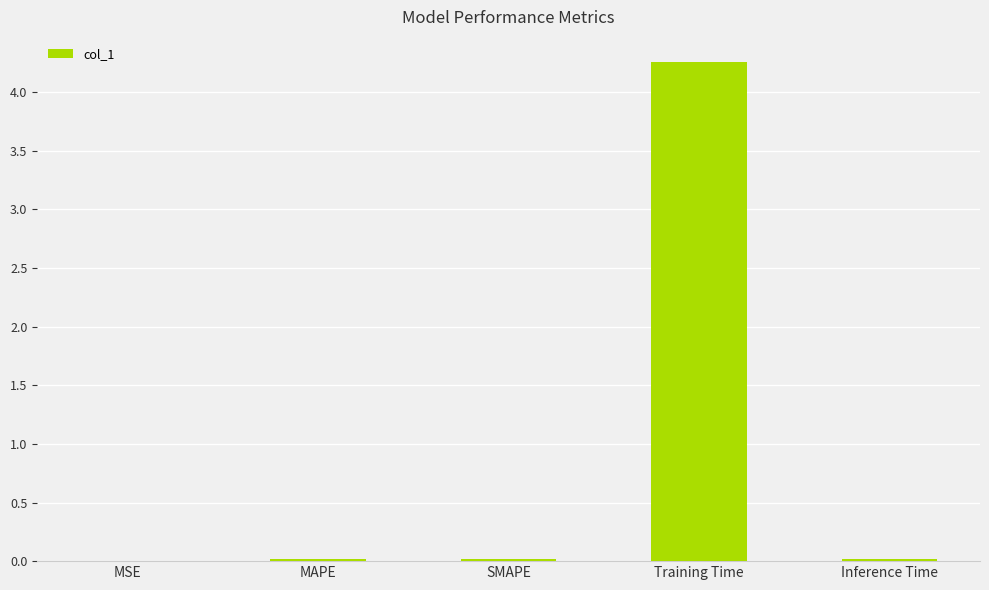

Count the number of data series in this chart.

1